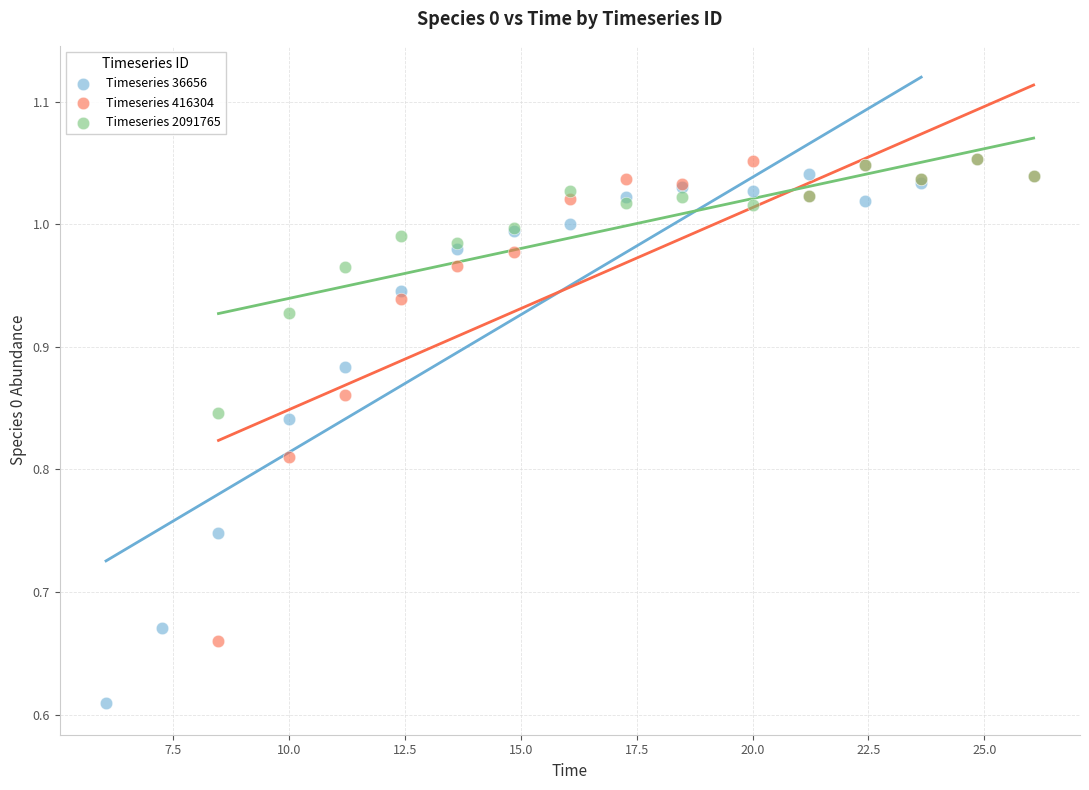

Which series reaches the minimum Y coordinate?

Timeseries 36656